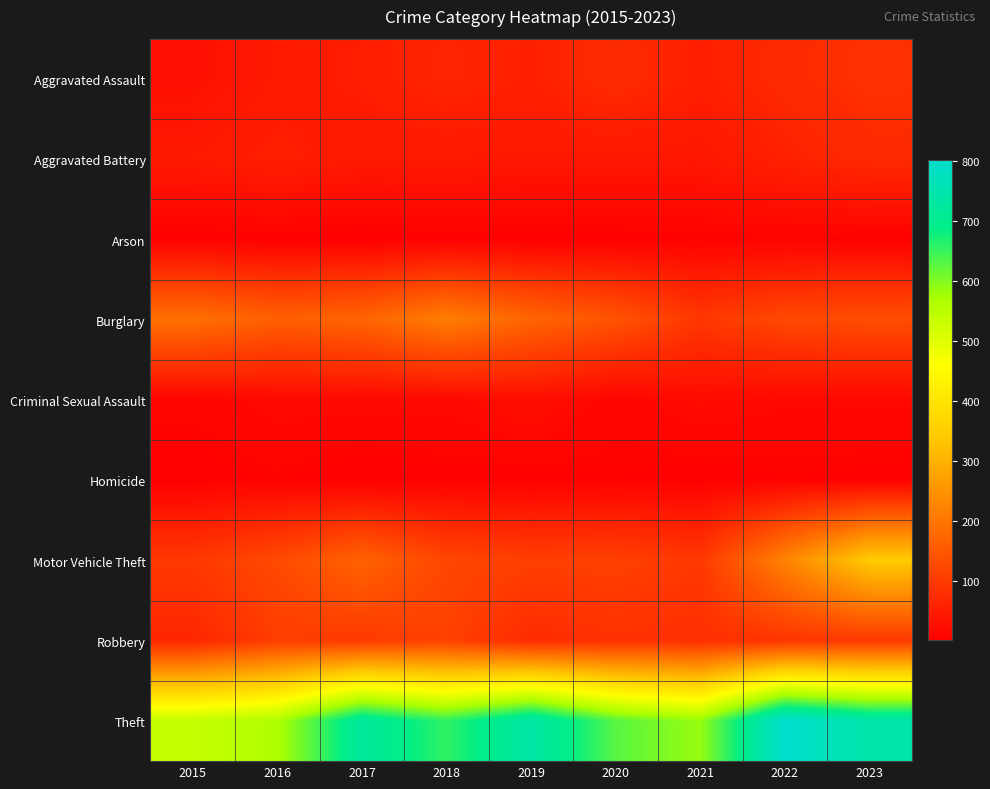

Between 2015 and 2017, which is larger?

2017